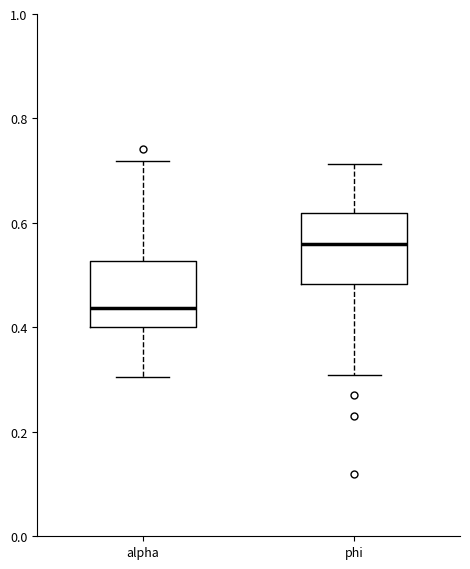

Reading left to right, transcribe this box plot: for each box, give where its median line is, the range the box spans, and where its two whiskers end, as read against the y-axis. The values are not printed on the chart, so give them approximately, as read against the axis.

alpha: median 0.44, box 0.40 to 0.52, whiskers 0.30 to 0.72
phi: median 0.56, box 0.48 to 0.62, whiskers 0.30 to 0.72